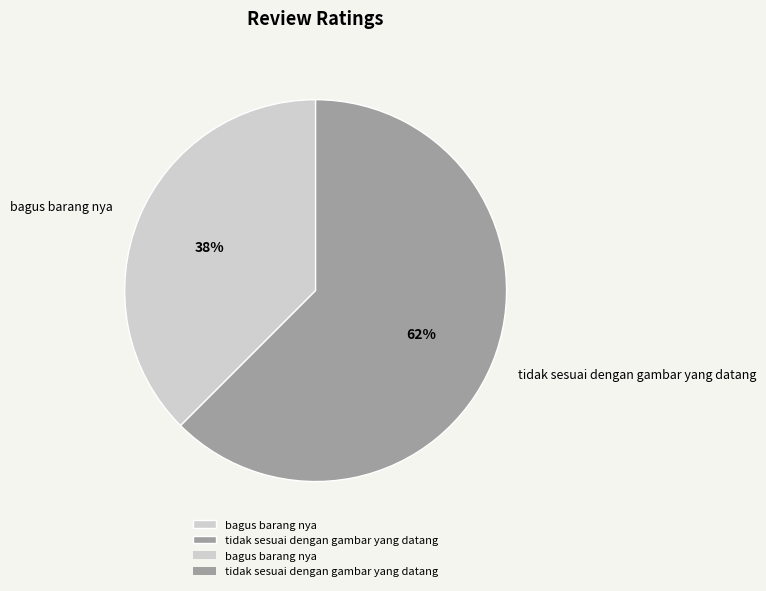

Which has a higher value, tidak sesuai dengan gambar yang datang or bagus barang nya?

tidak sesuai dengan gambar yang datang